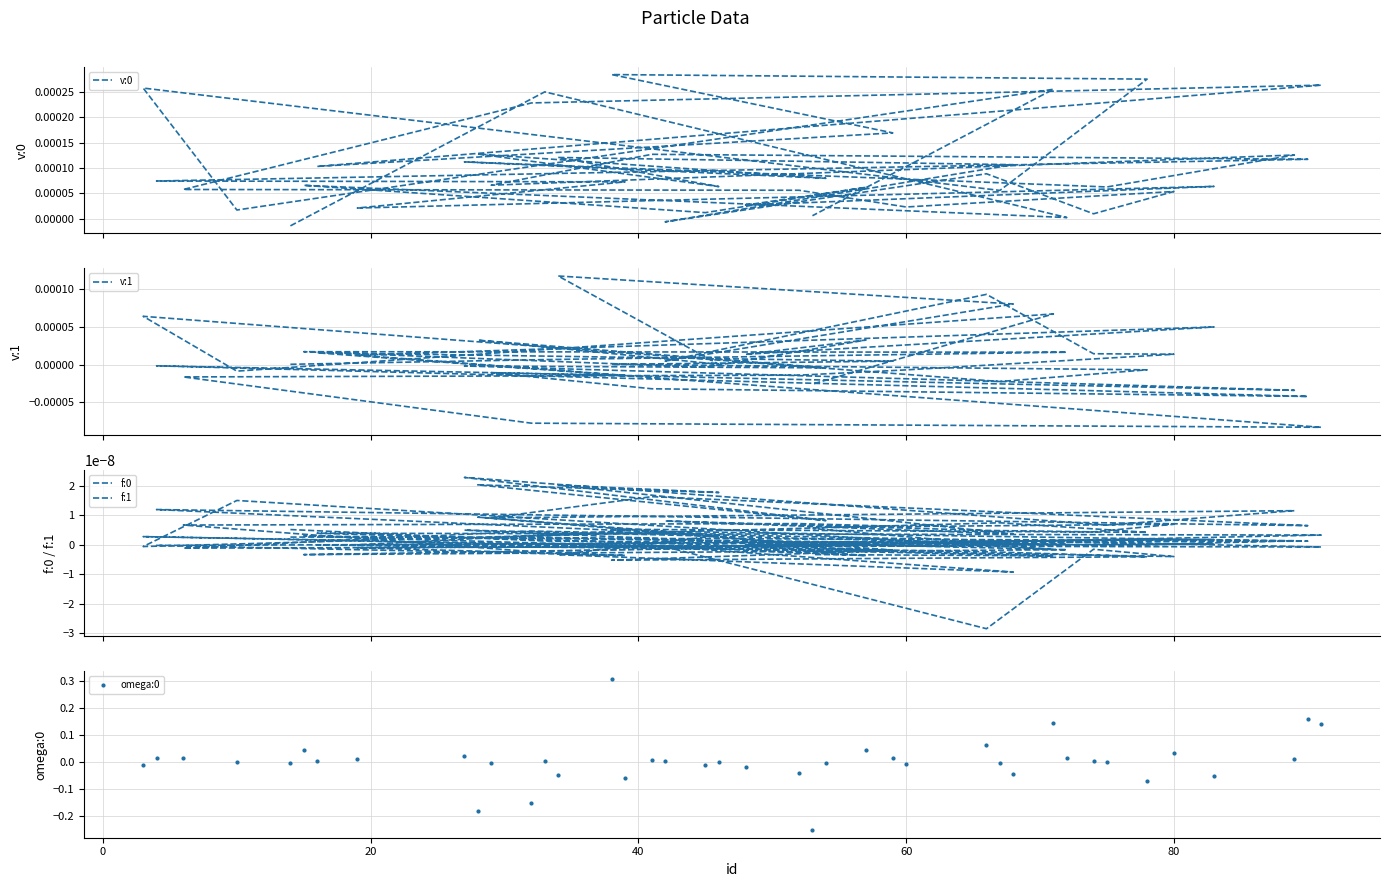

How many negative values does the omega:0 series have?

19